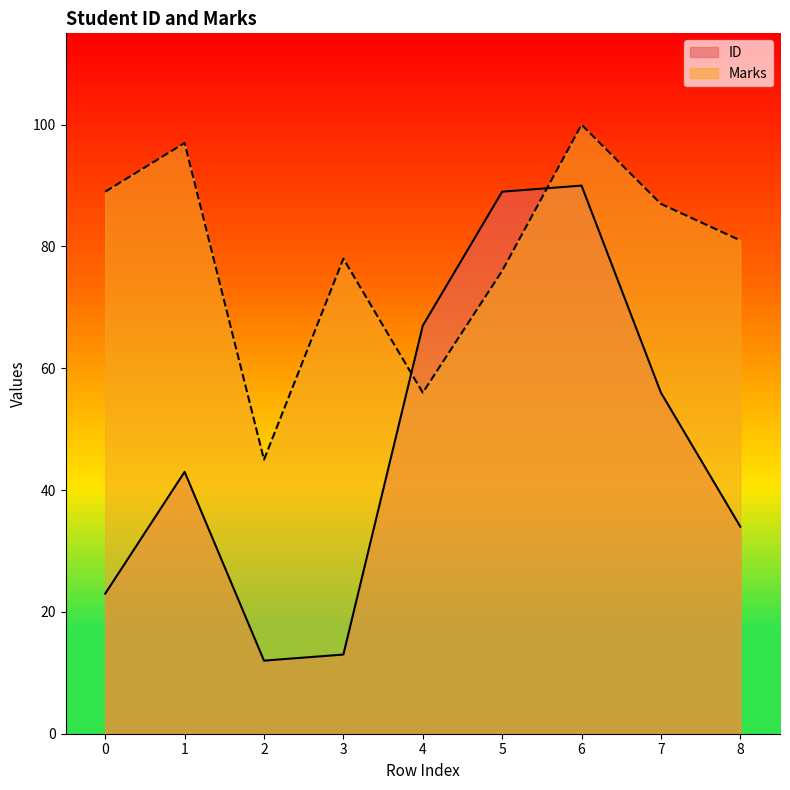

At which category does the chart reach its minimum across all series?

2